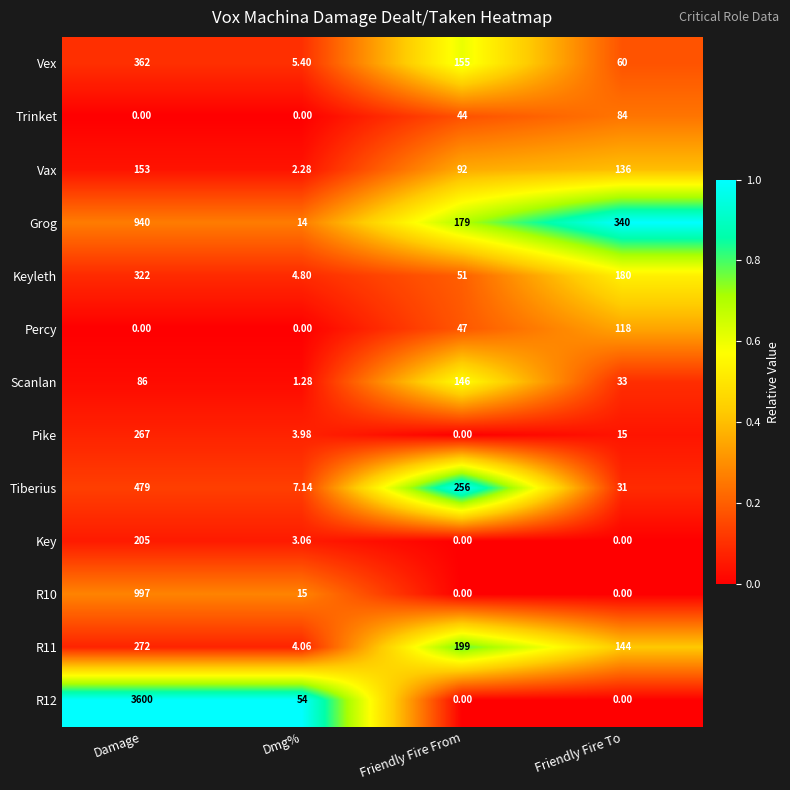

At which label is Percy closest to 59?

Friendly Fire From